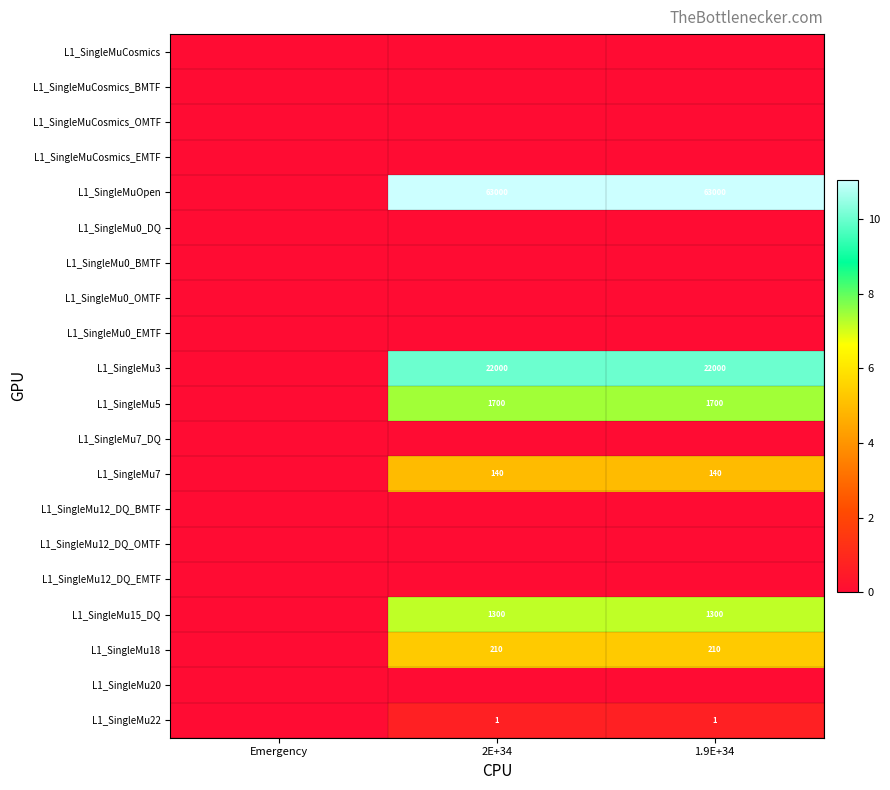

Is it true that L1_SingleMuOpen equals 88726 at 1.9E+34?

False